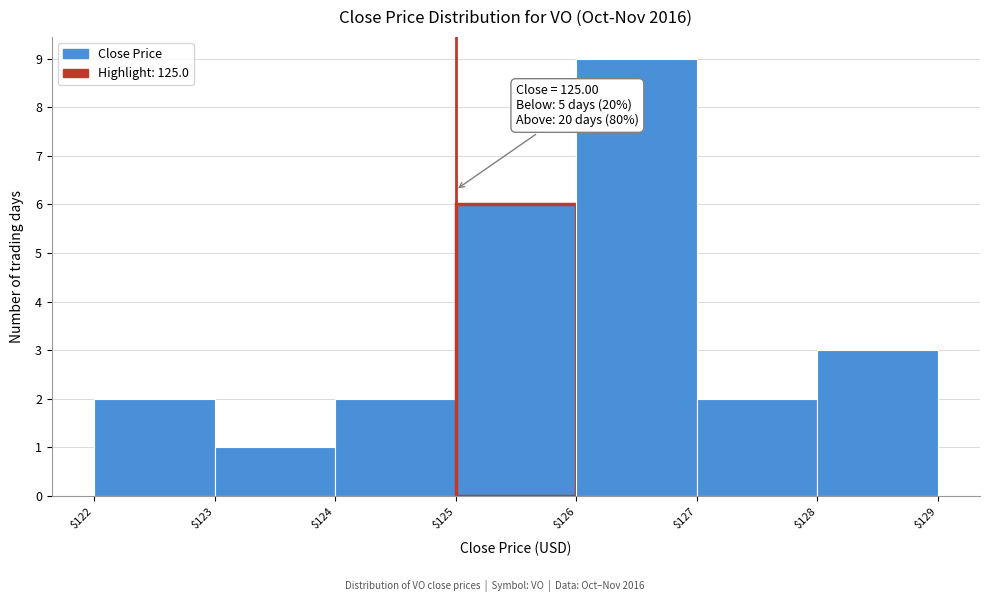

Over which range of the x-axis is the bar tallest?

$126 to $127